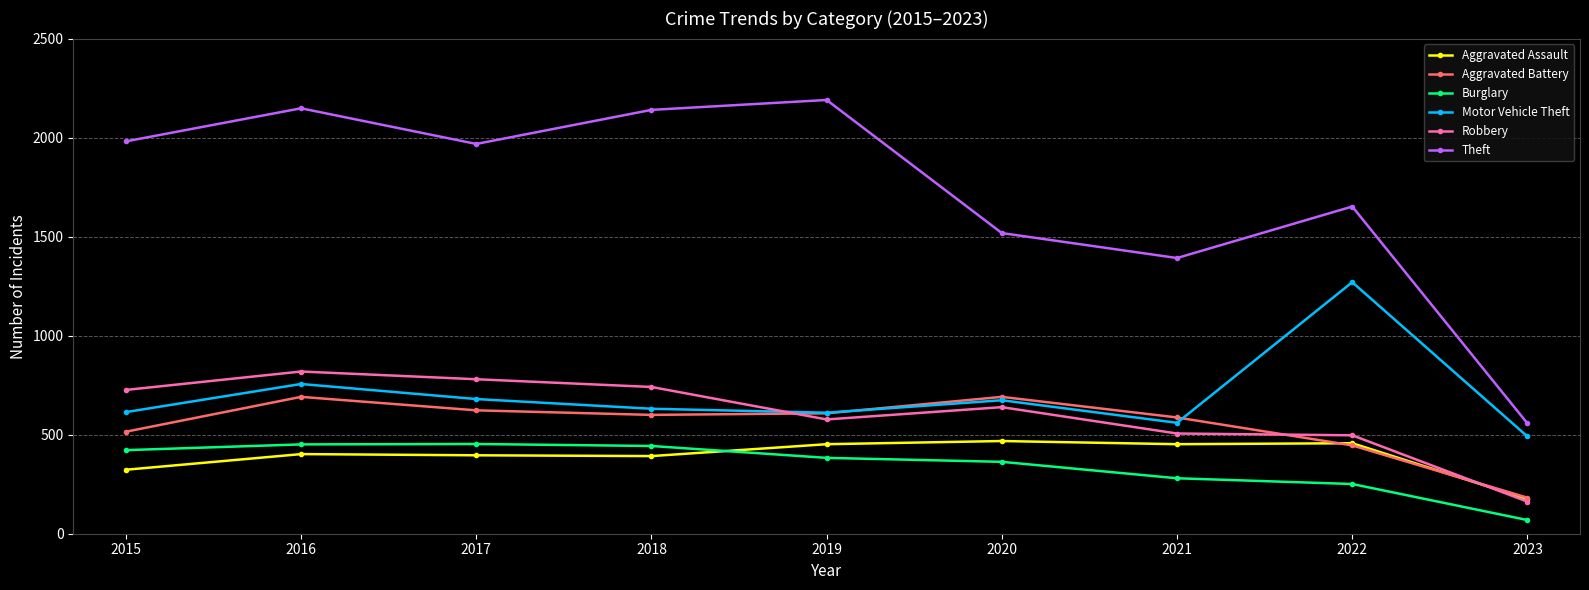

At which label is Aggravated Battery closest to 436?

2022